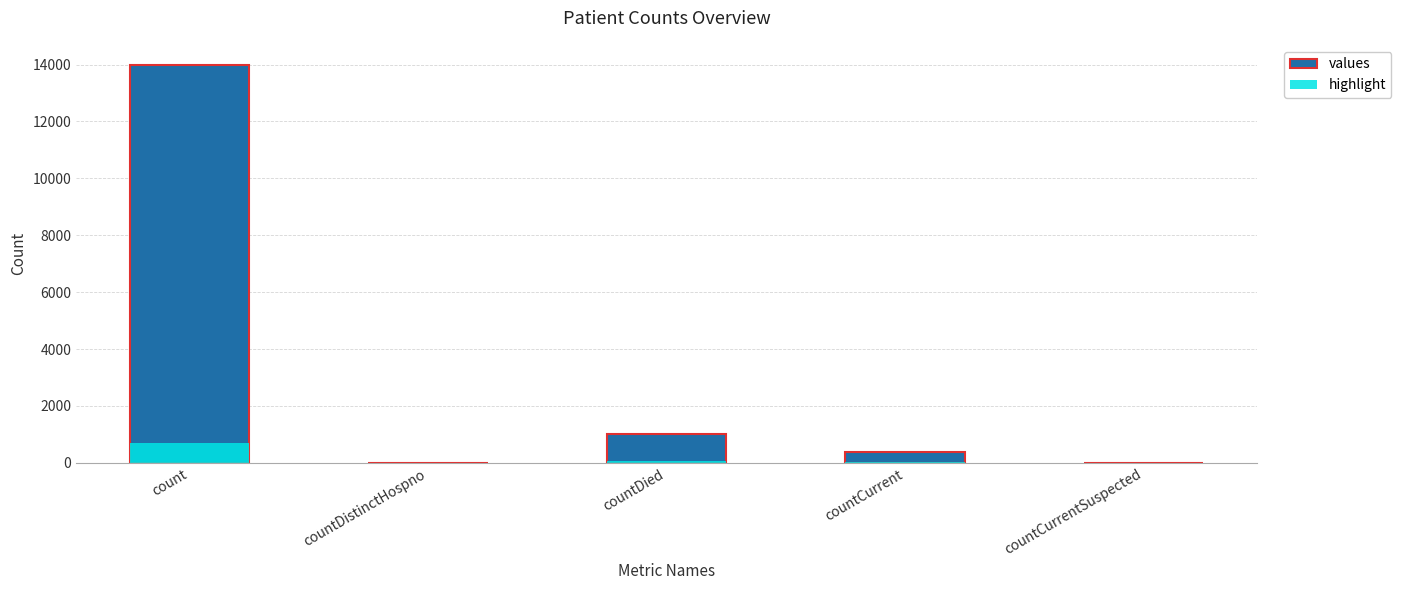

What is the difference between the maximum and second lowest values in the values series?

13996.0